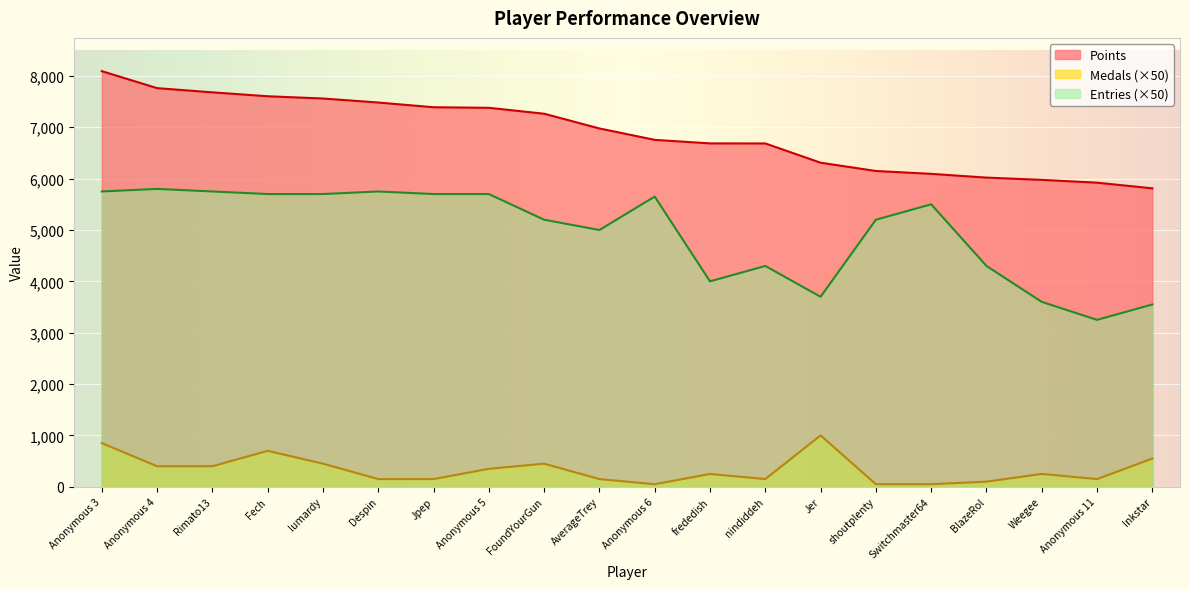

What position from the right is Fech?

17